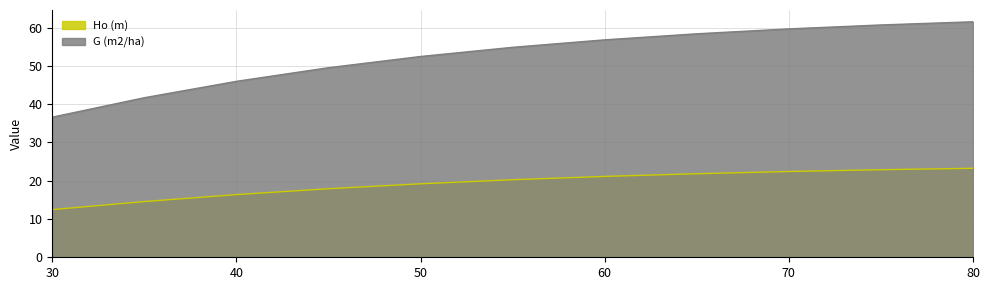

Rank the categories by G (m2/ha) value from highest to lowest.

80, 75, 70, 65, 60, 55, 50, 45, 40, 35, 30